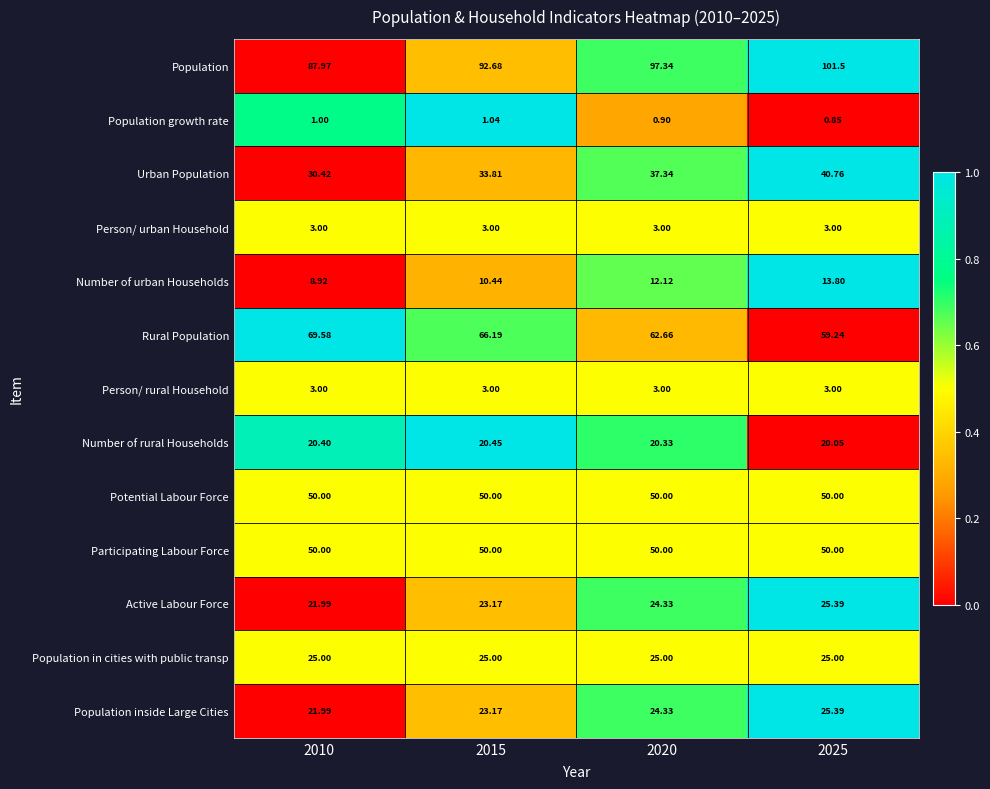

Which series changed the most between 2010 and 2020?

Population